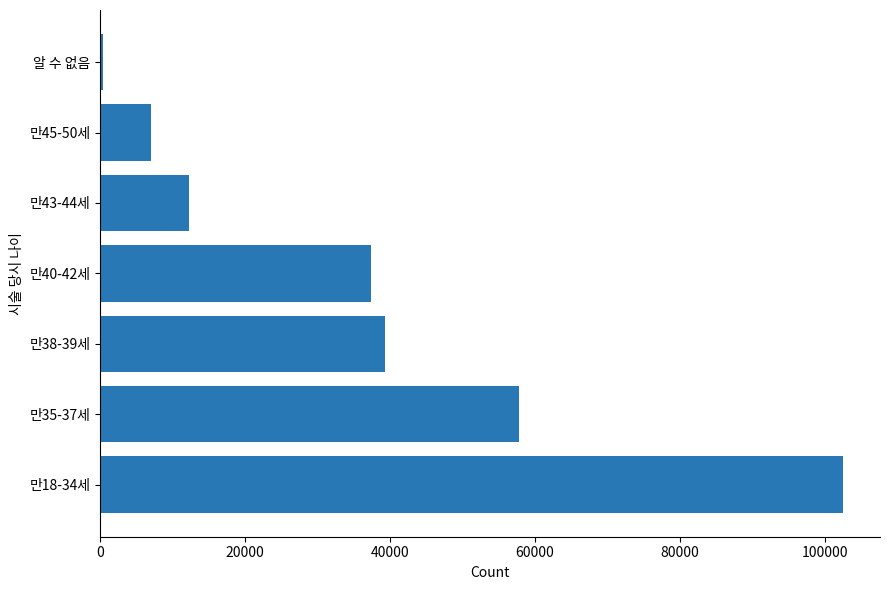

How many distinct data groups are displayed?

1